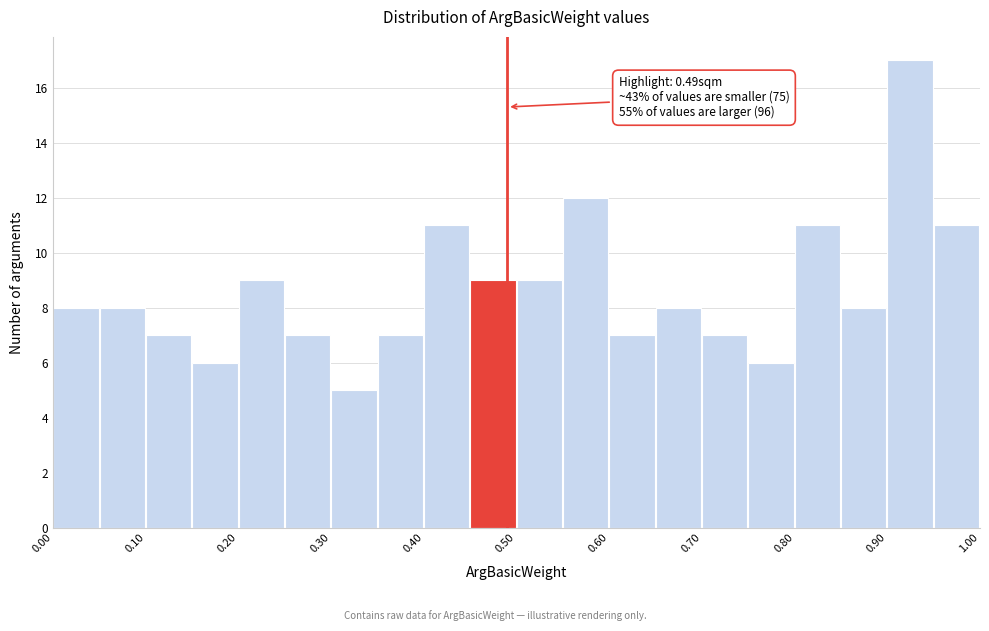

Which range on the x-axis has the tallest bar?

0.90 to 0.95